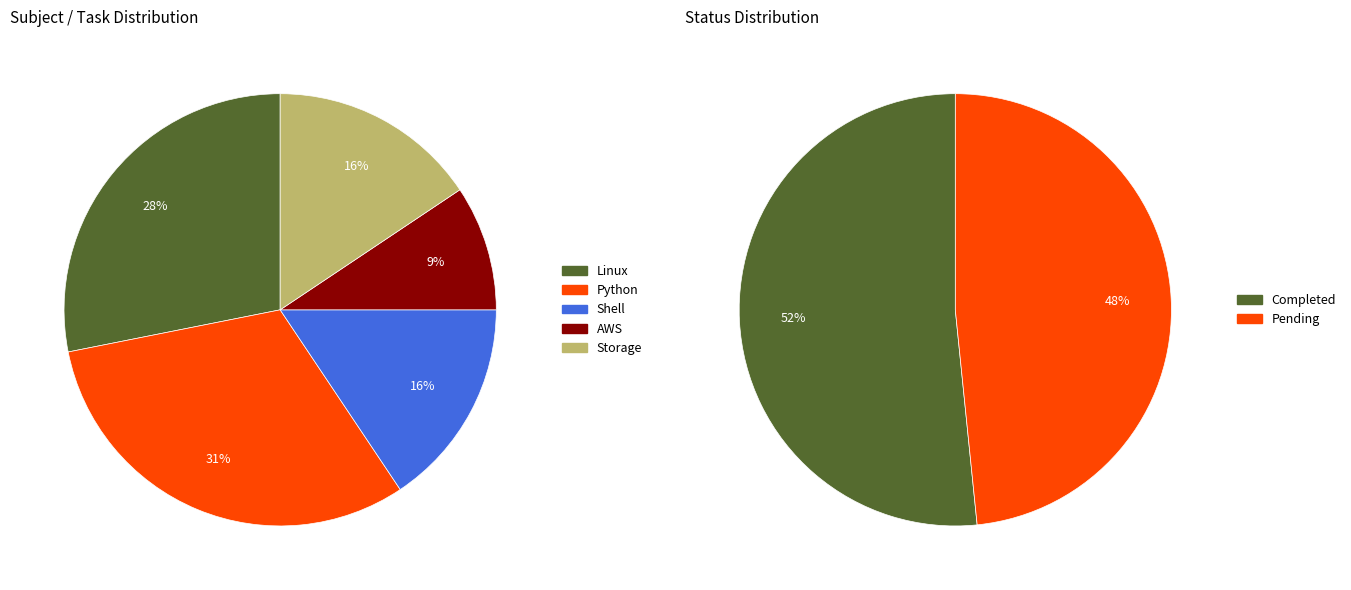

Count the number of slices in the pie.

5